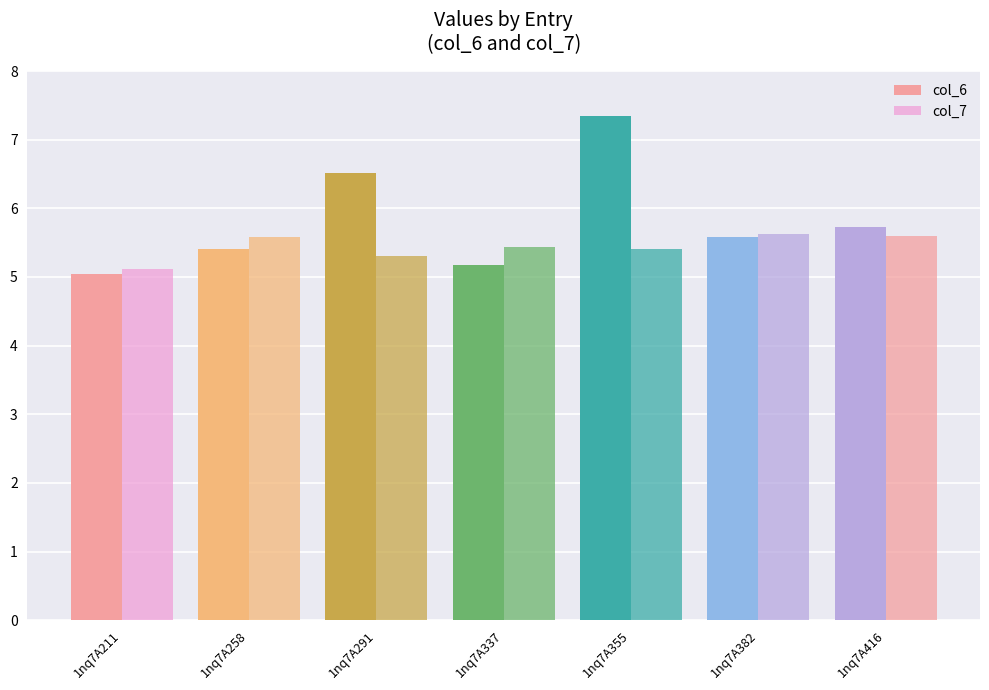

What is the total value across all series at 1nq7A211?

10.2